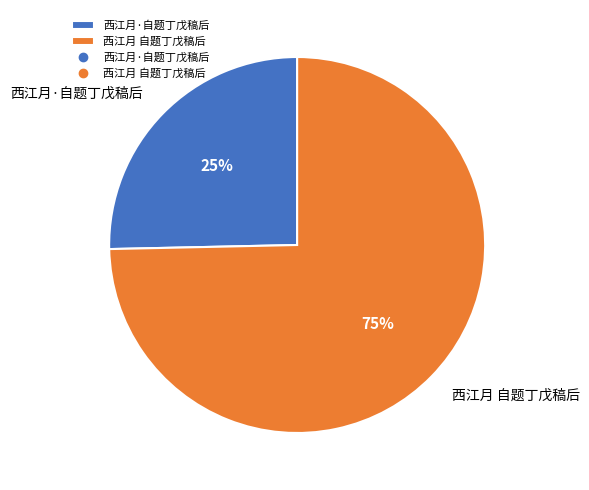

How many segments does this pie chart have?

2